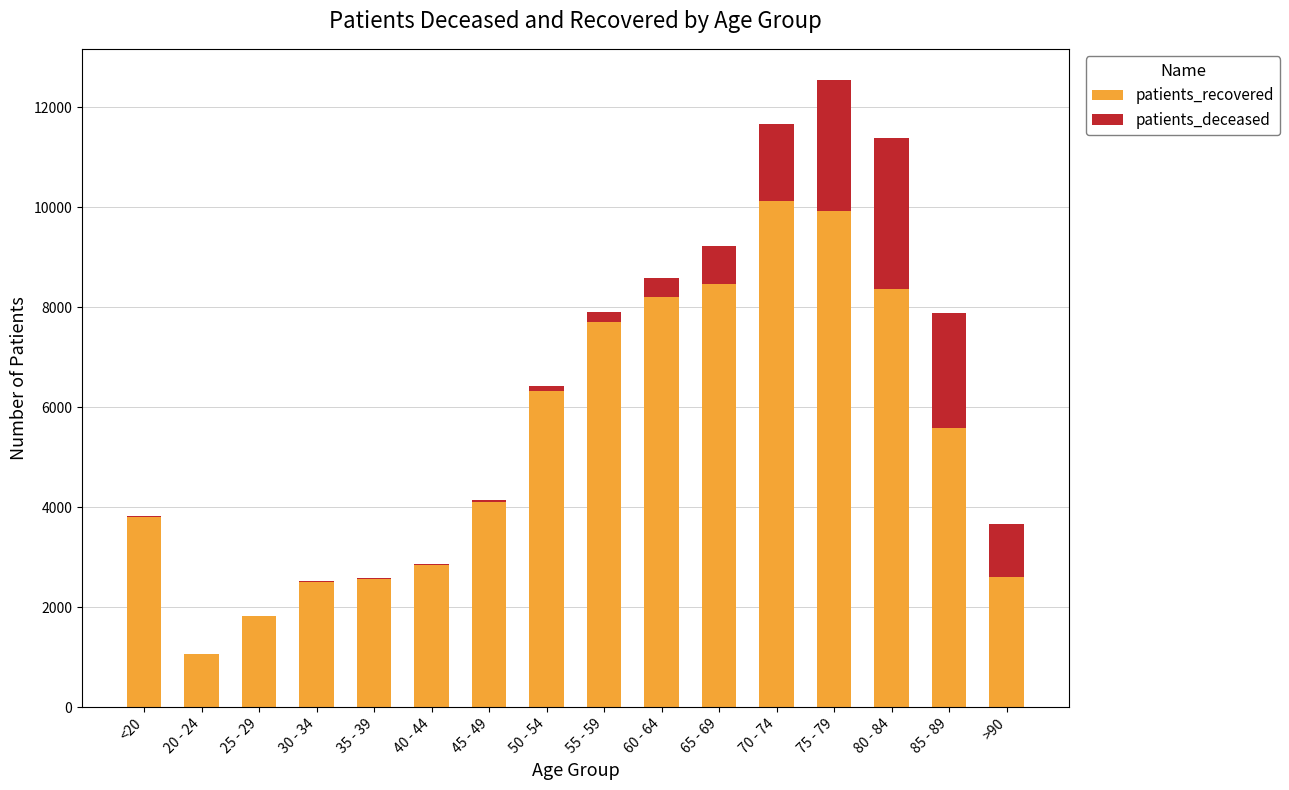

What is the average value of the patients_recovered series?

5373